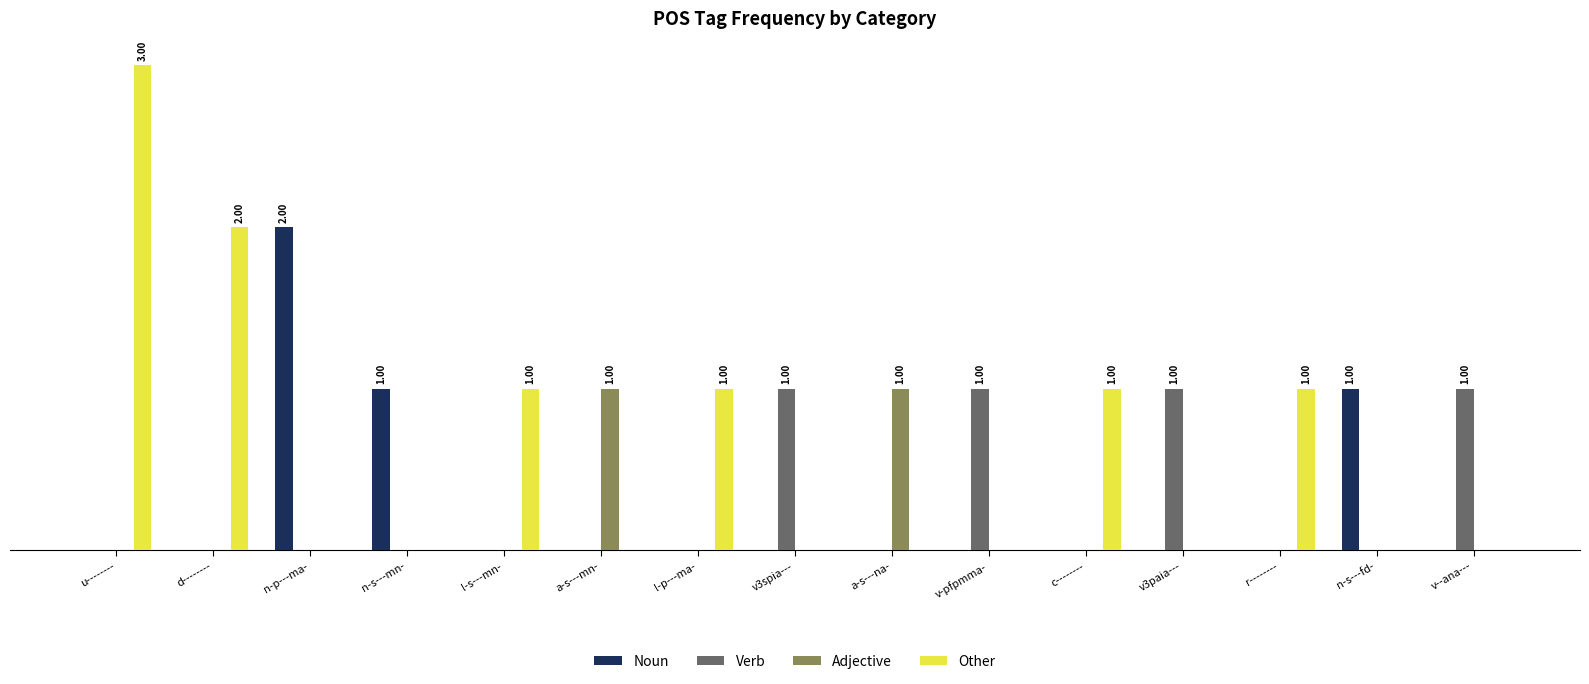

What are all the series names shown in the legend?

Noun, Verb, Adjective, Other